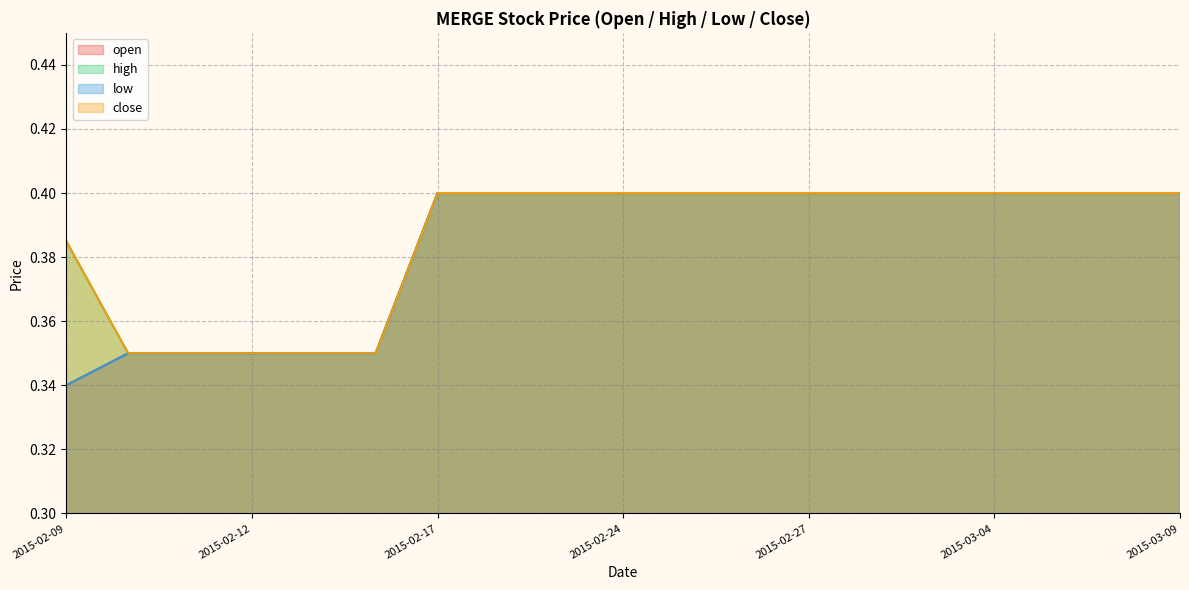

True or false: close has more than 2 interior local peaks.

False